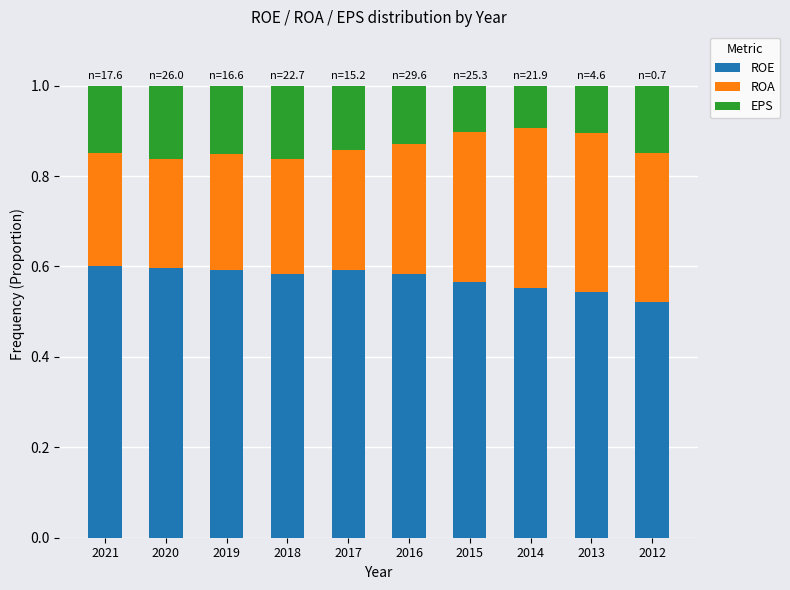

What is the sum of the ROE values at 2020 and 2018?

1.2